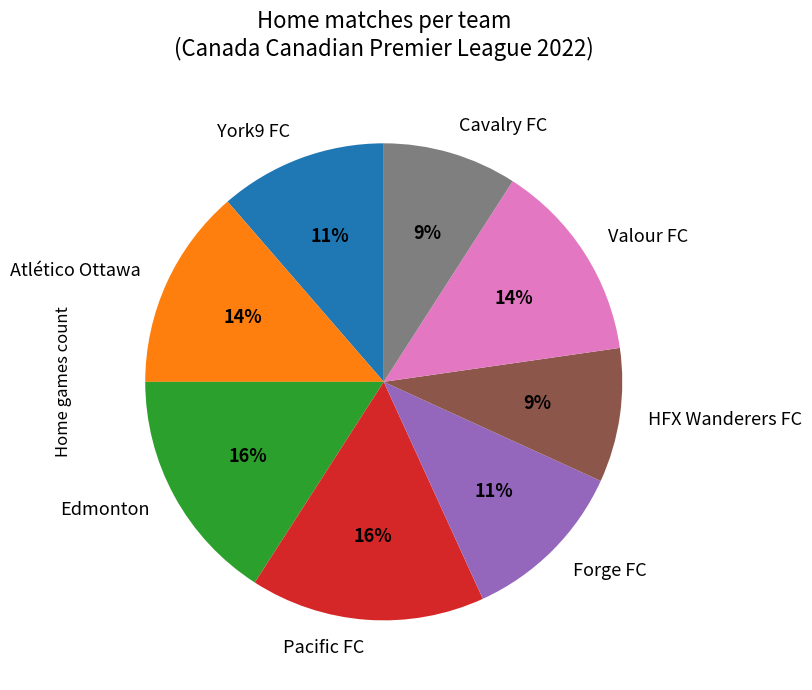

Combined, do Cavalry FC and HFX Wanderers FC account for over 50%?

No